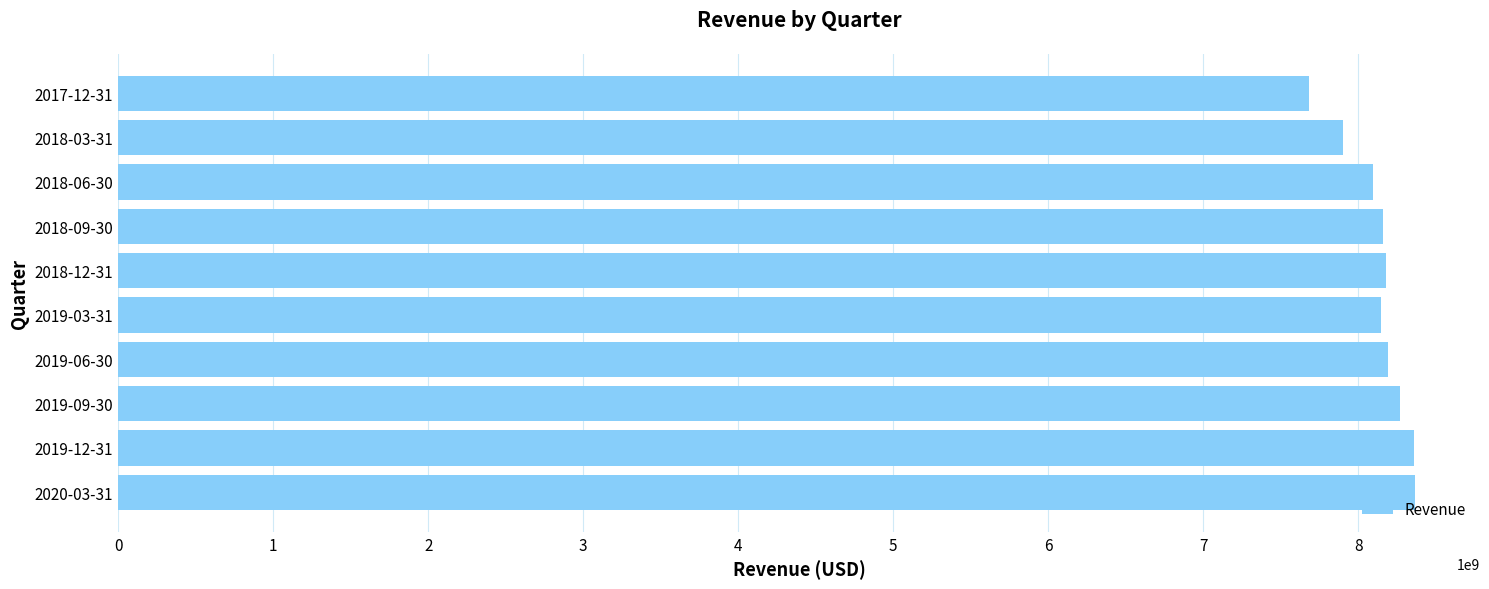

What is the average value?

8134260900